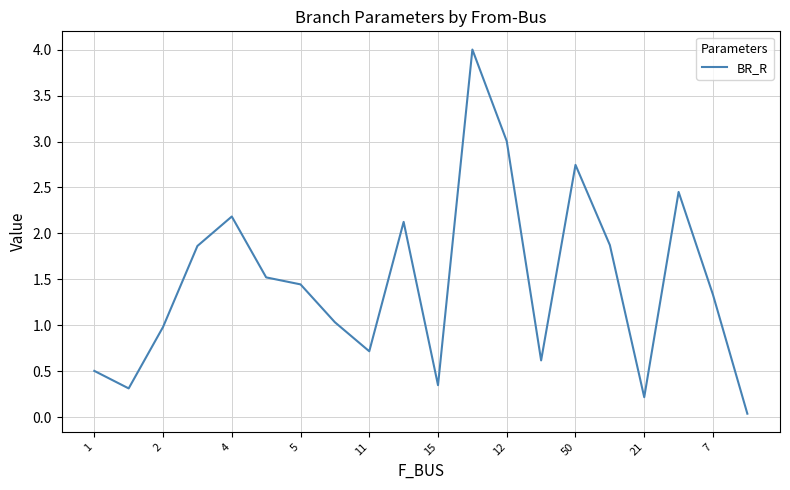

What is the greatest value displayed?

4.0